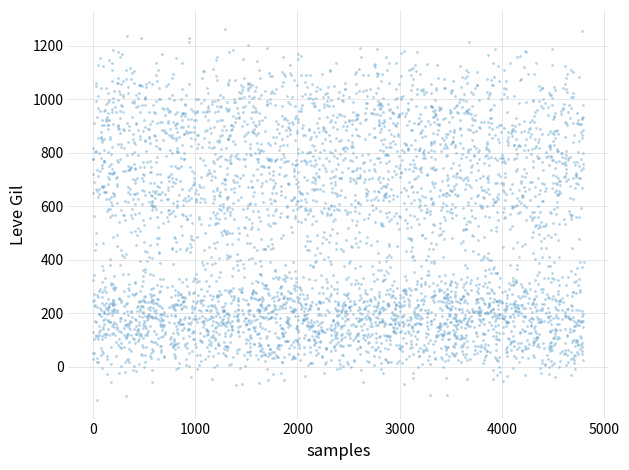

What is the range of Y values (max minus min)?

1390.1